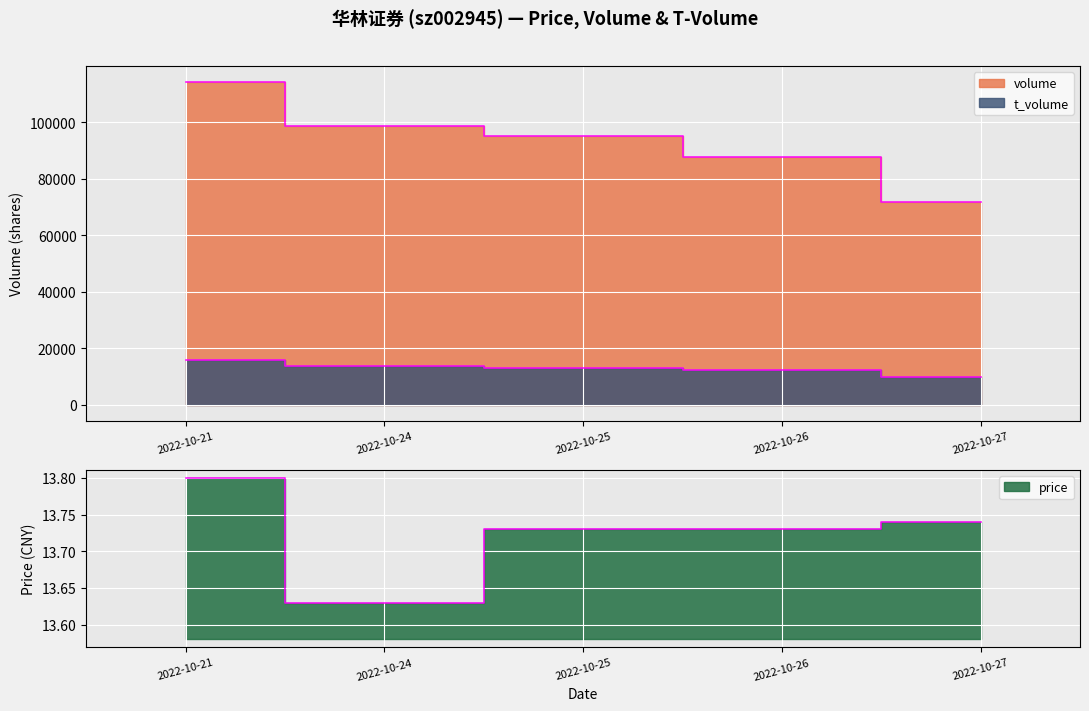

Where does the t_volume series first go above 13006?

2022-10-21